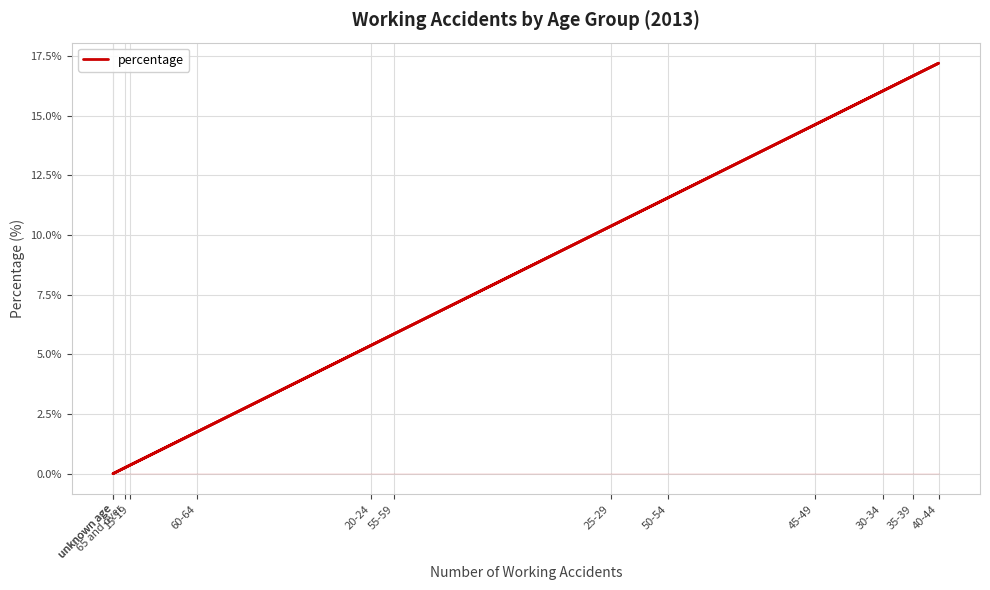

What is the approximate value at 35-39?

16.7